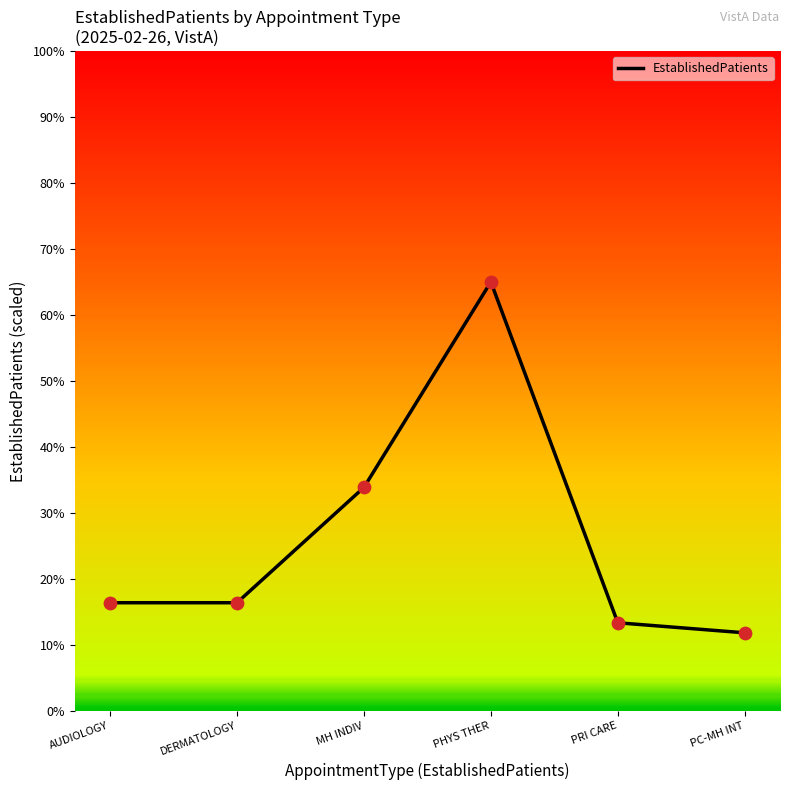

What is the change in value from AUDIOLOGY to PHYS THER?

+48.6